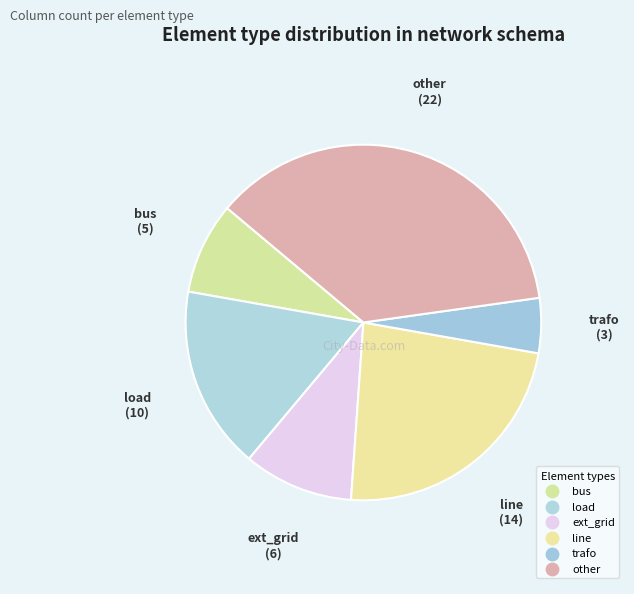

To the nearest percent, what is the average slice percentage?

17%